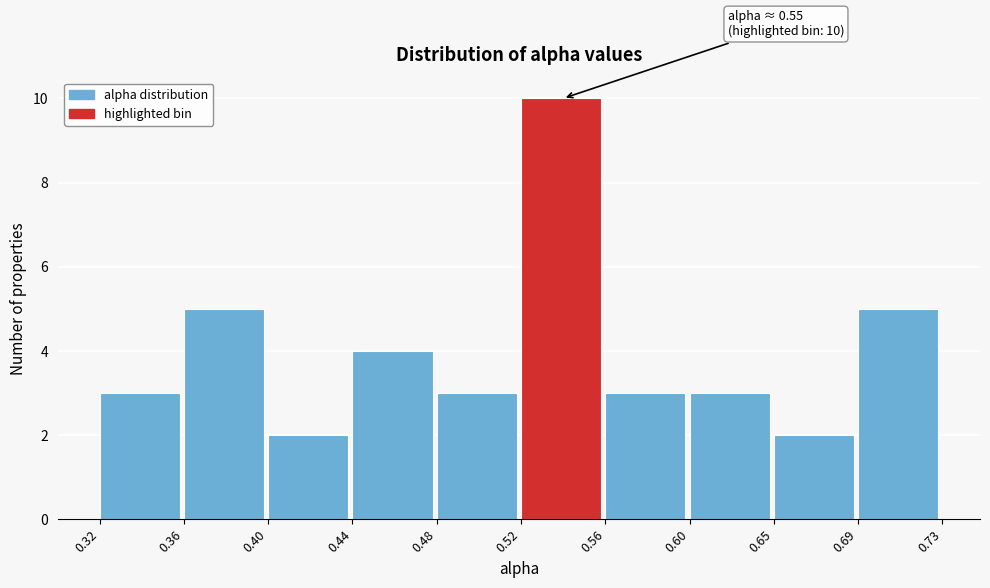

Reading right to left, transcribe all the data shown in this chart.

0.69=5	0.65=2	0.60=3	0.56=3	0.52=10	0.48=3	0.44=4	0.40=2	0.36=5	0.32=3